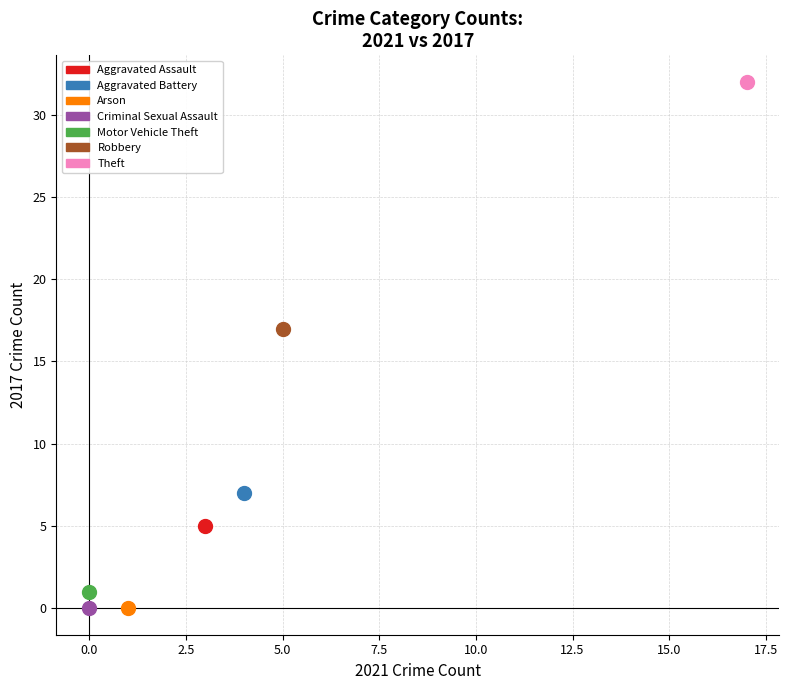

What are all the series names shown in the legend?

Aggravated Assault, Aggravated Battery, Arson, Criminal Sexual Assault, Motor Vehicle Theft, Robbery, Theft